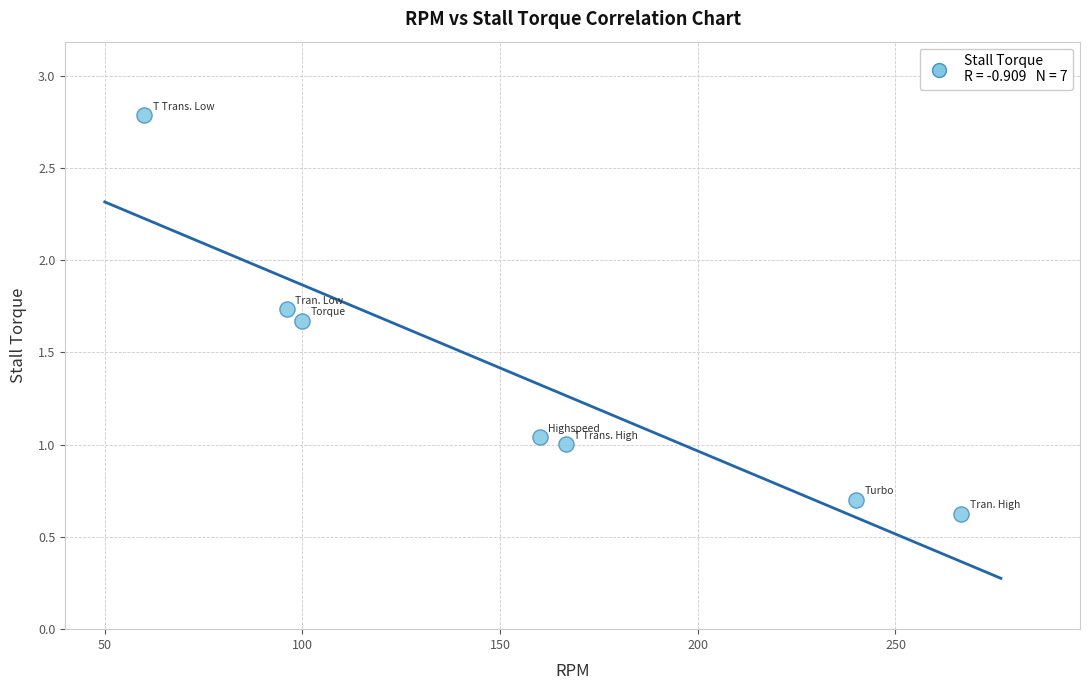

What is the range of Y values (max minus min)?

2.2